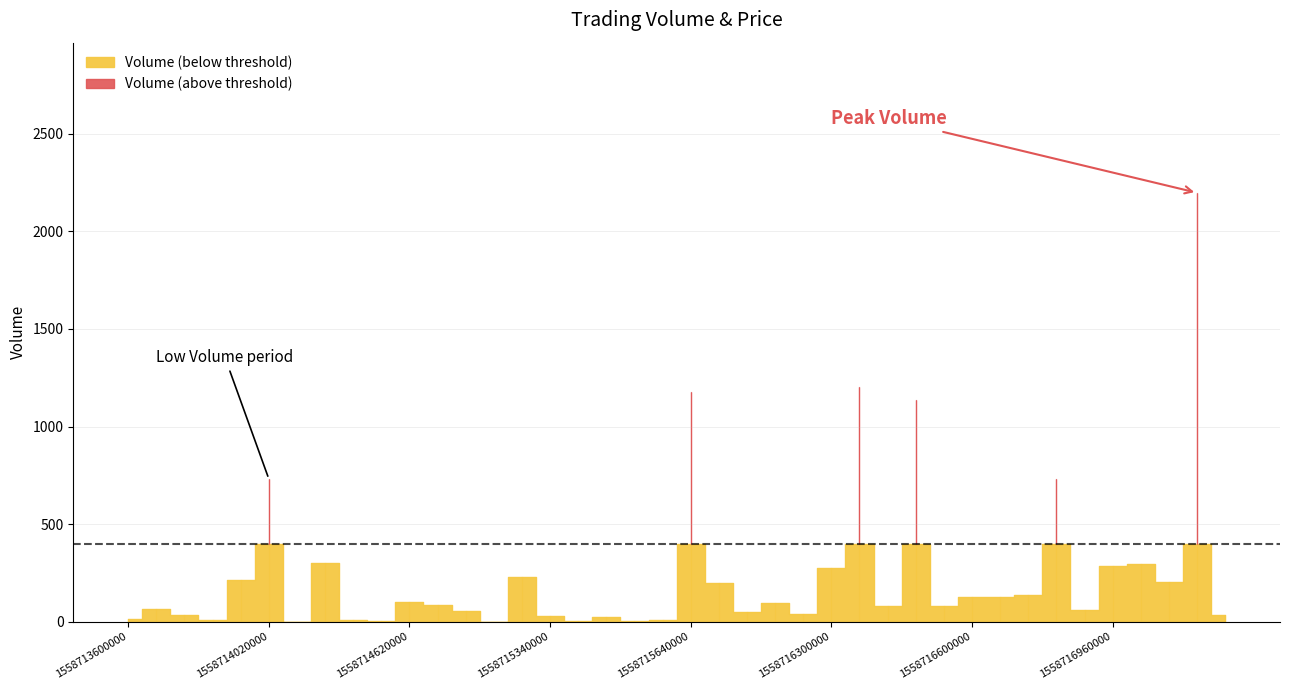

The value of Volume at 19 is 7.1. True or false?

True